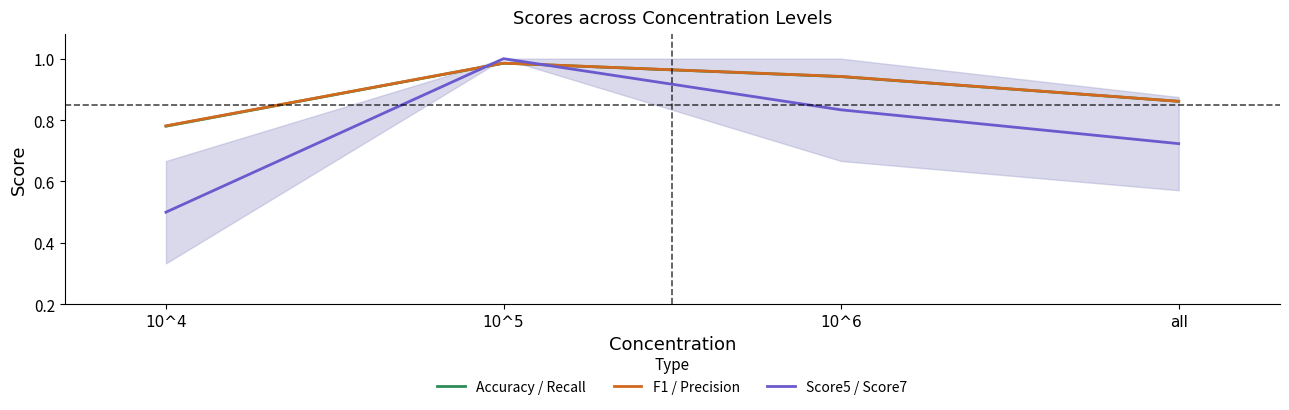

What is the minimum value for Accuracy / Recall?

0.8